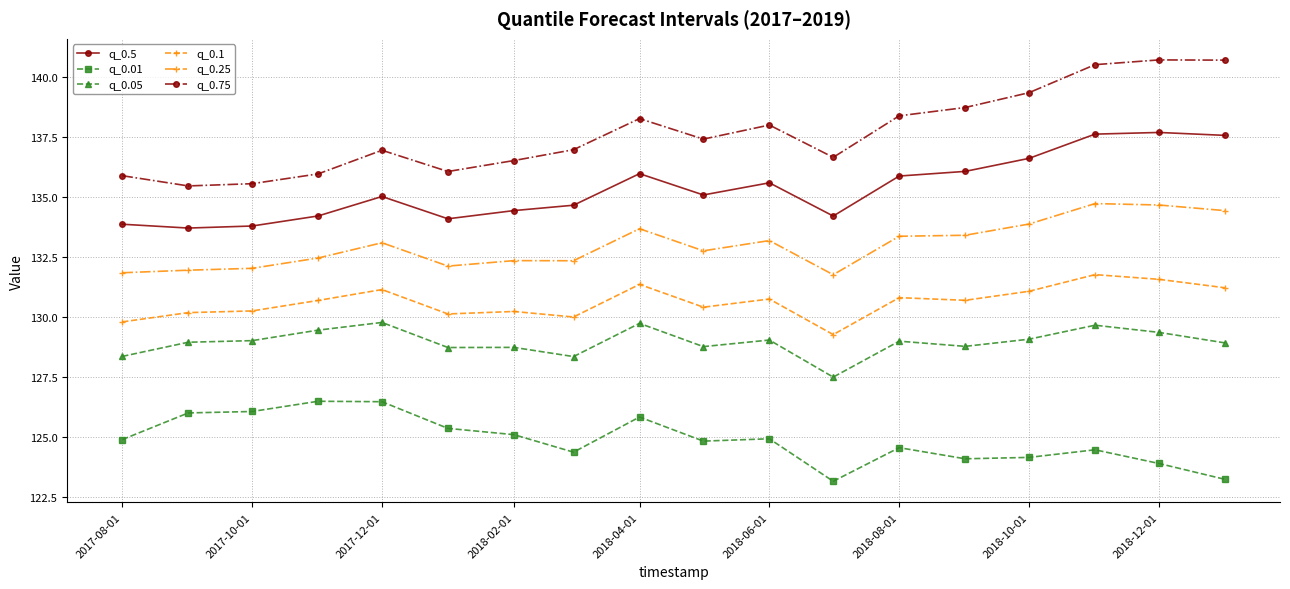

Which series has the widest spread of values?

q_0.75